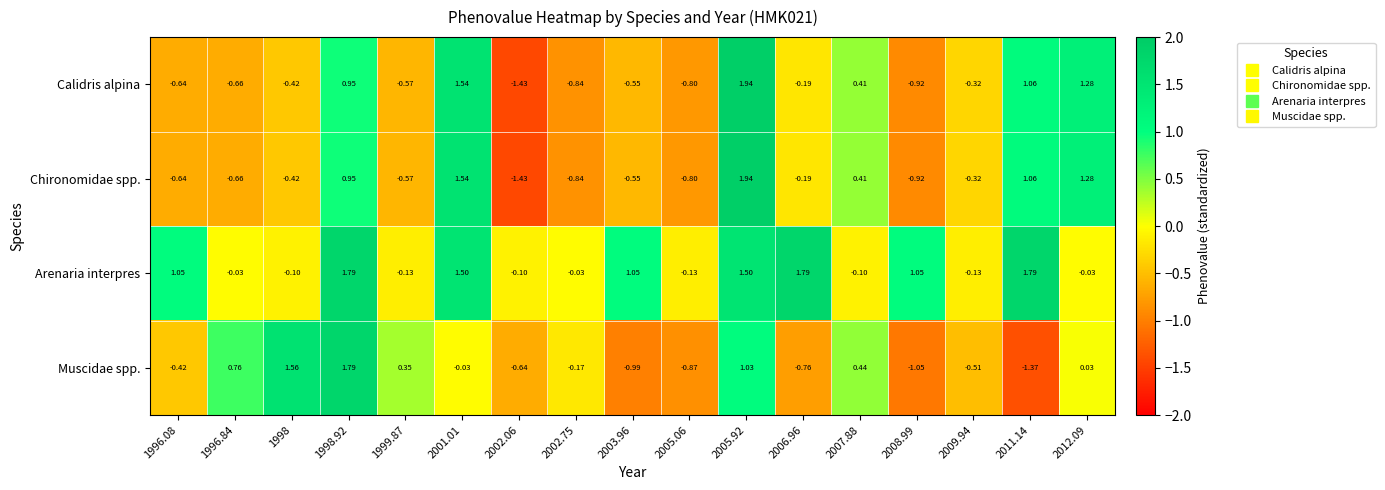

At how many categories does at least one series exceed 0?

13